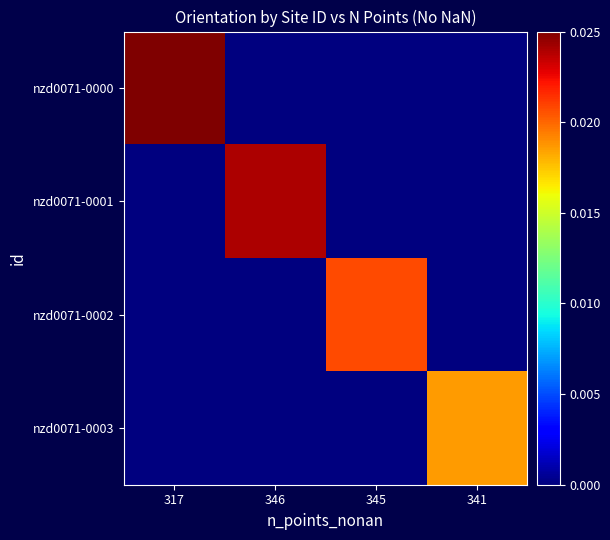

At which category is the sum across all series the highest?

317